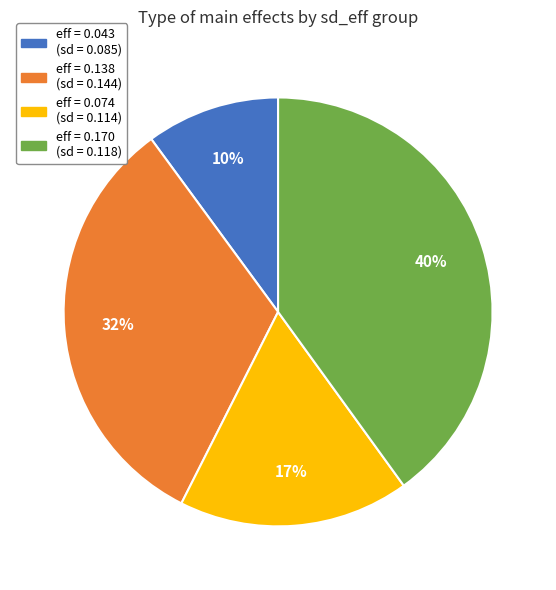

Is there a majority slice in this chart?

No